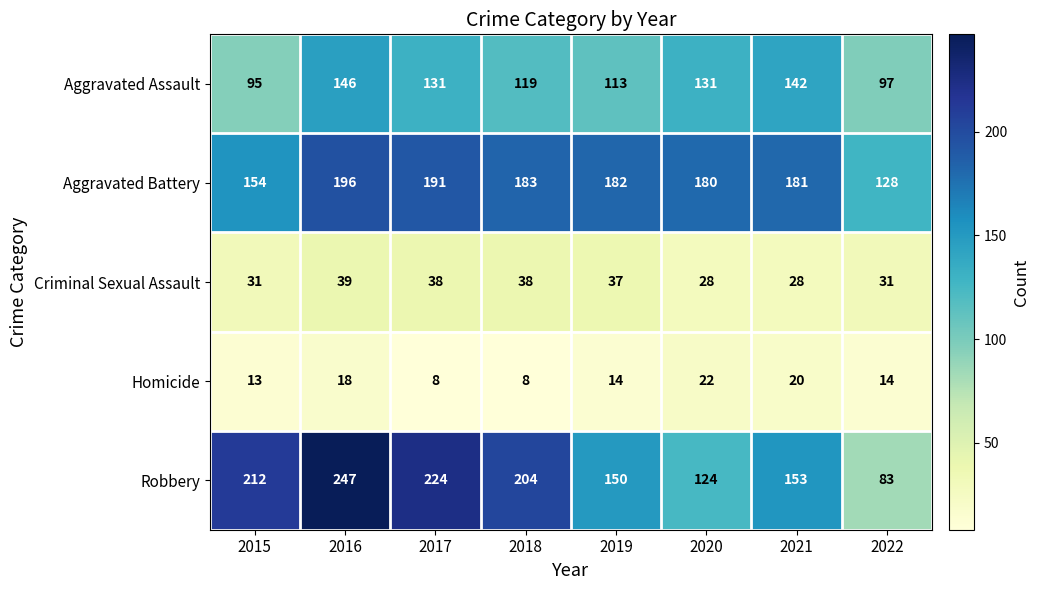

At which label does Homicide first exceed 14?

2016